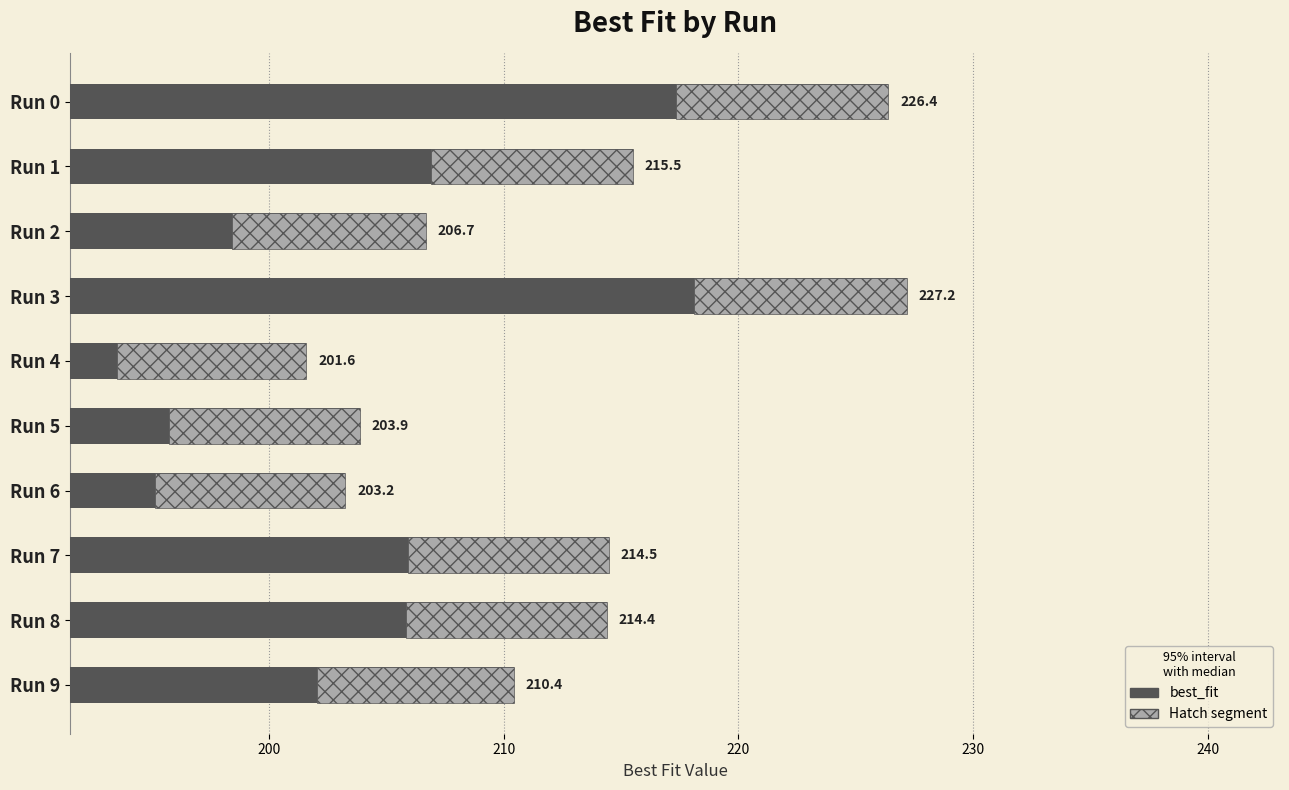

Does the chart contain any negative values?

No